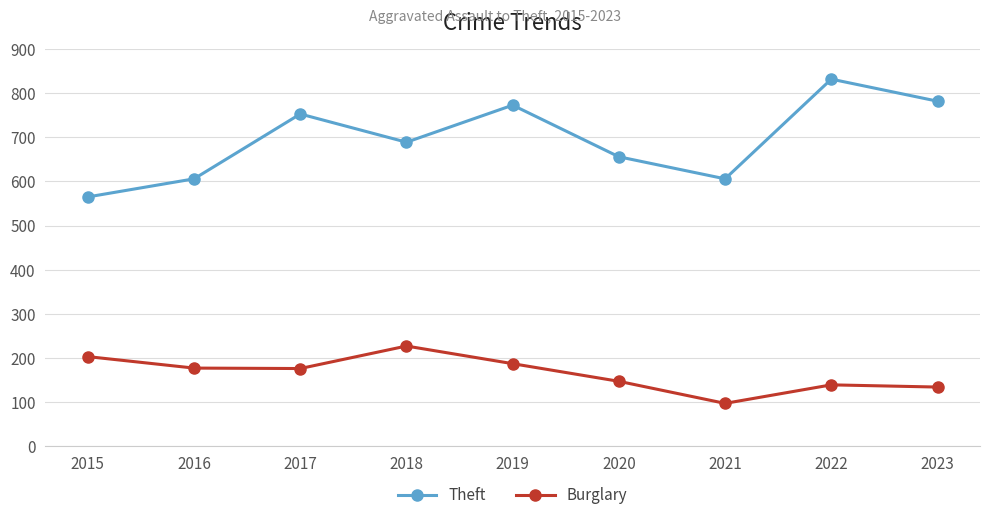

True or false: Burglary and Theft cross at least once.

False